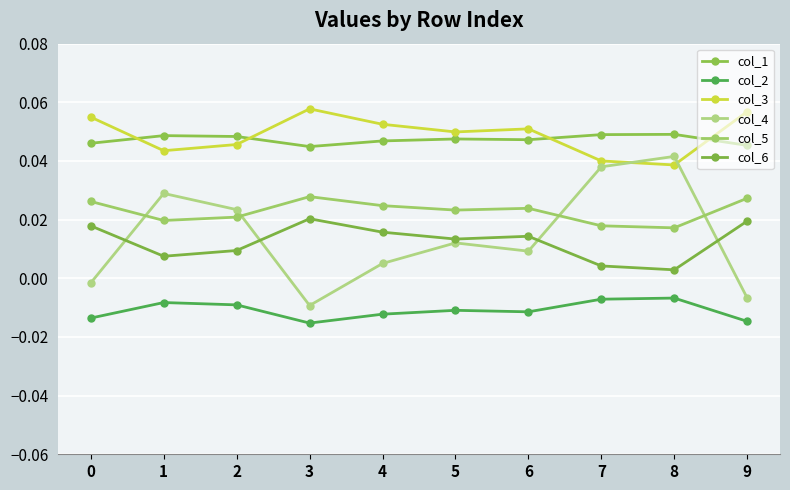

Between 9 and 1, which is larger?

1